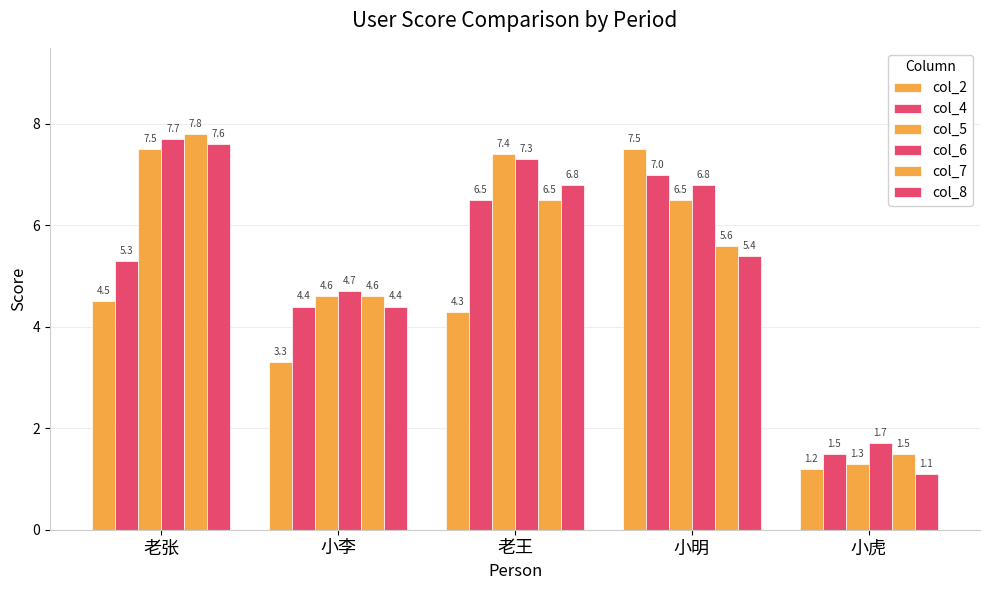

Is the value of col_4 at 小李 greater than the value of col_5 at 老张?

No